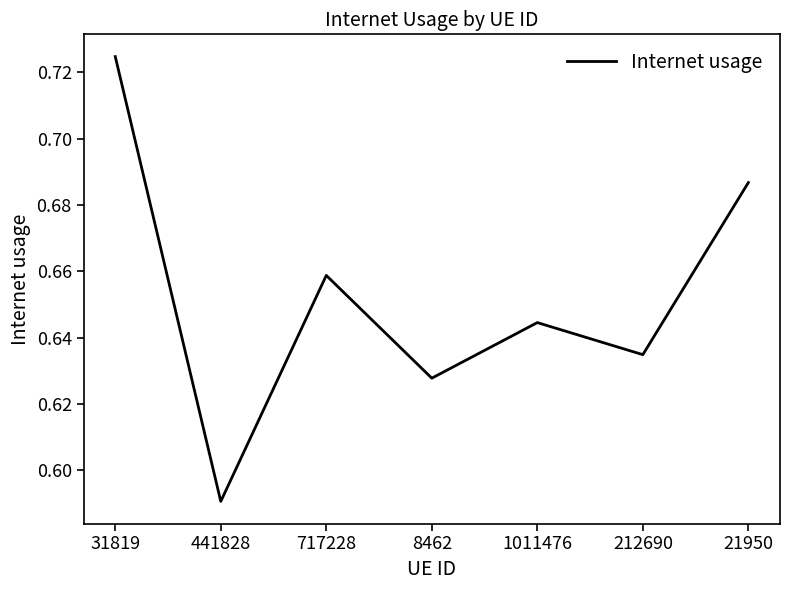

Which category has the highest value across all series?

31819